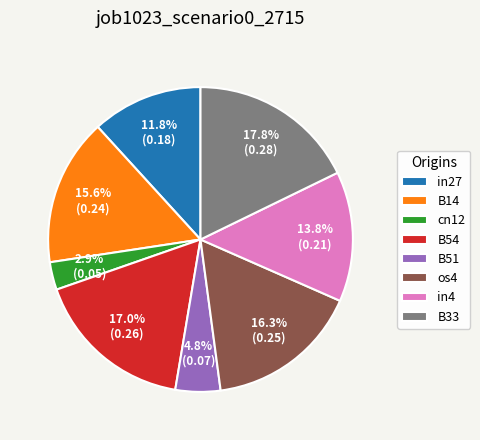

To the nearest percent, what portion does cn12 represent?

3%